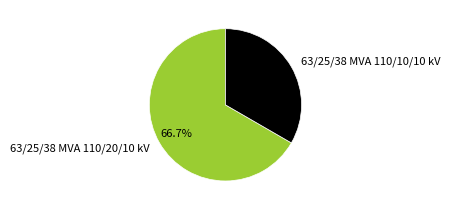

Between 63/25/38 MVA 110/20/10 kV and 63/25/38 MVA 110/10/10 kV, which is larger?

63/25/38 MVA 110/20/10 kV